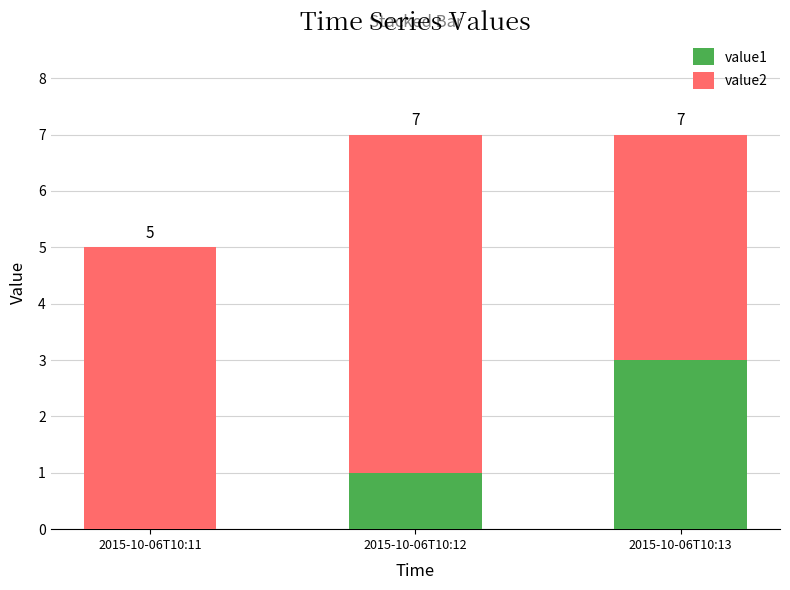

Are the bars grouped side by side (vs. stacked)?

No